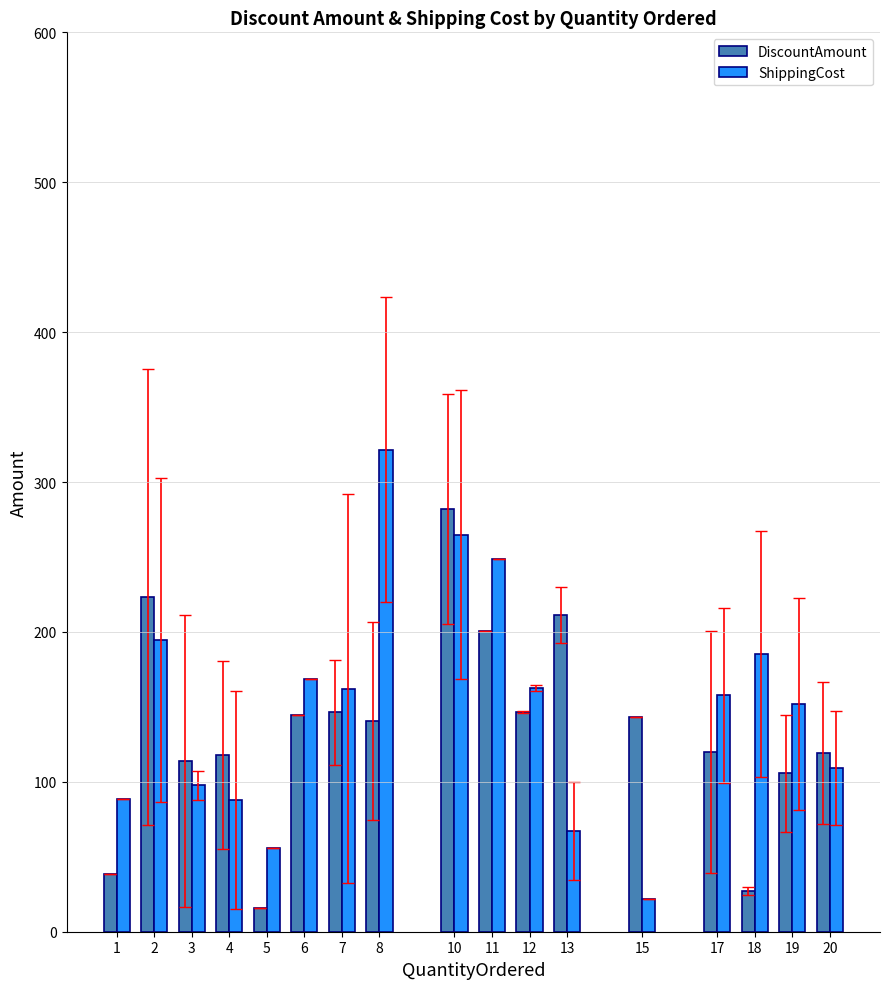

How many bars are there in total?

34